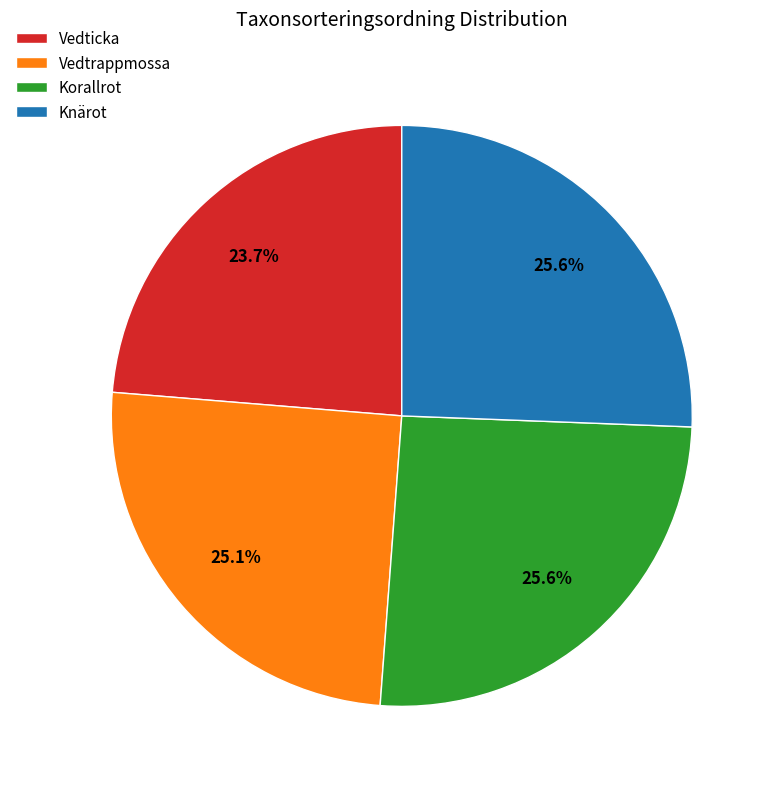

Count the number of slices in the pie.

4